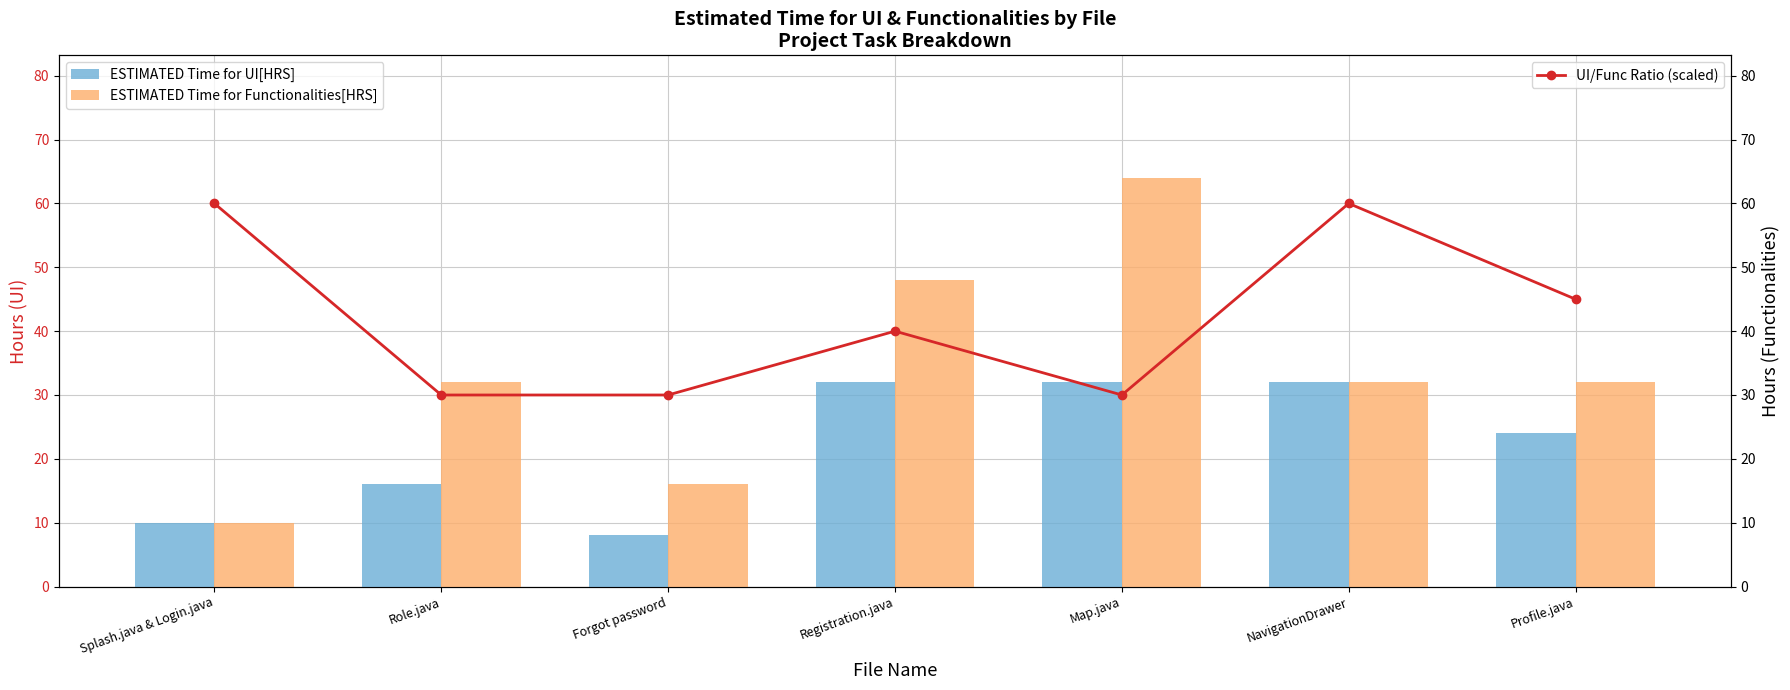

True or false: ESTIMATED Time for UI[HRS] has a value of 32 at Map.java.

True